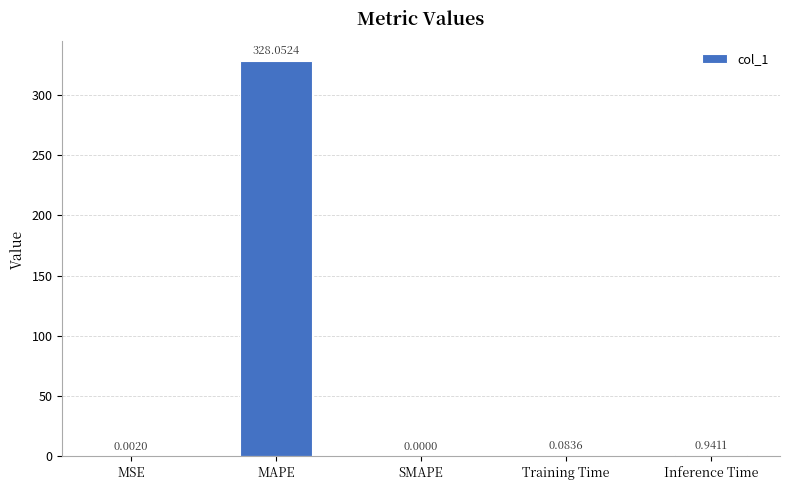

Where is the data nearest to the value 164?

Inference Time